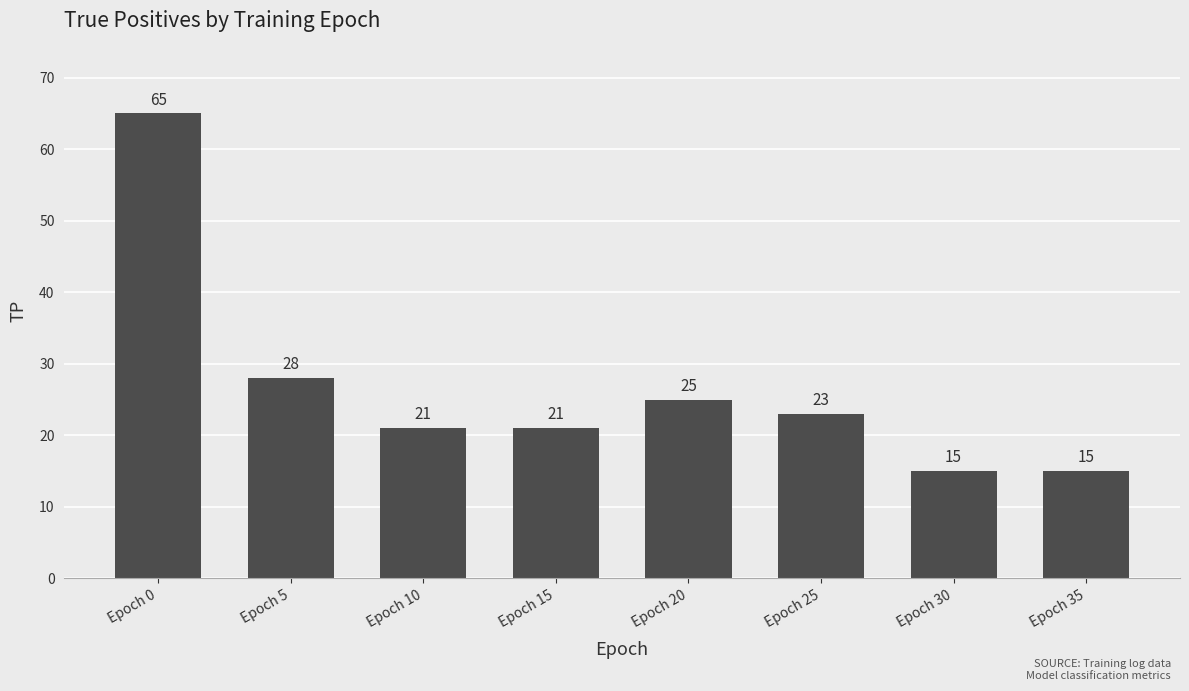

What is the sum of all values?

213